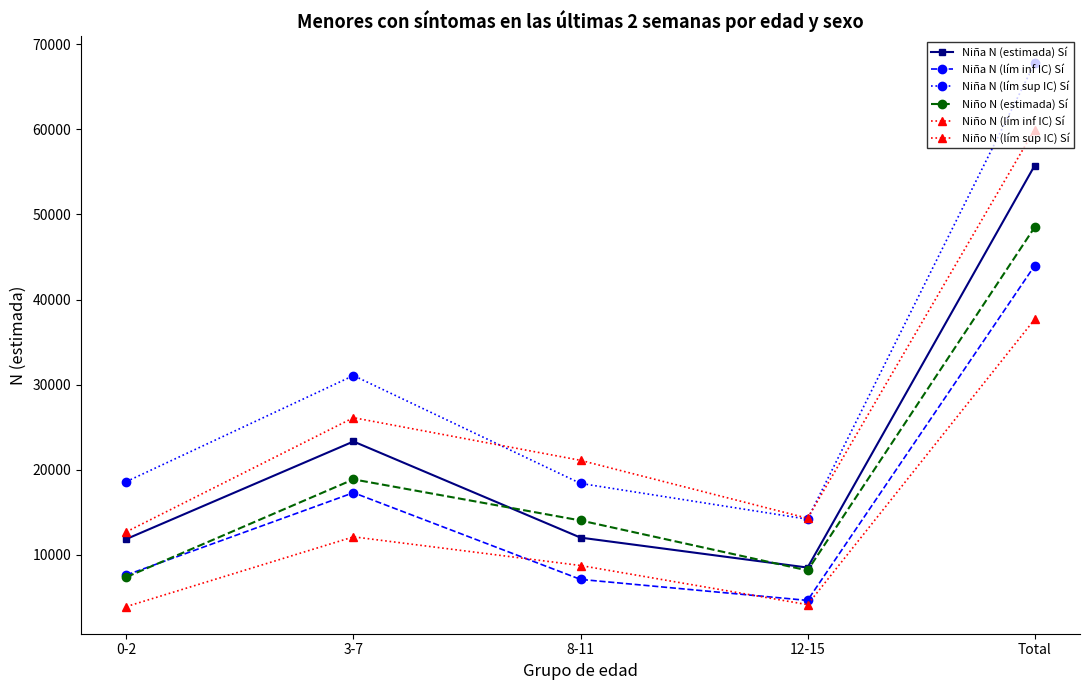

What is the approximate value of Niña N (lím sup IC) Sí at 0-2?

18614